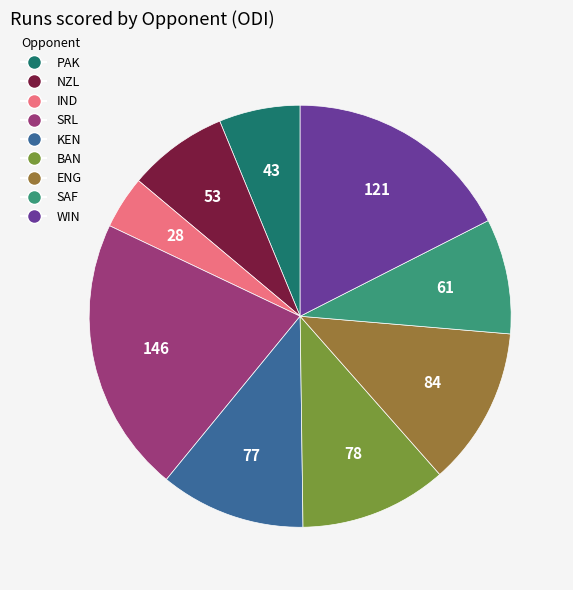

Do NZL and IND together represent more than half of the pie?

No